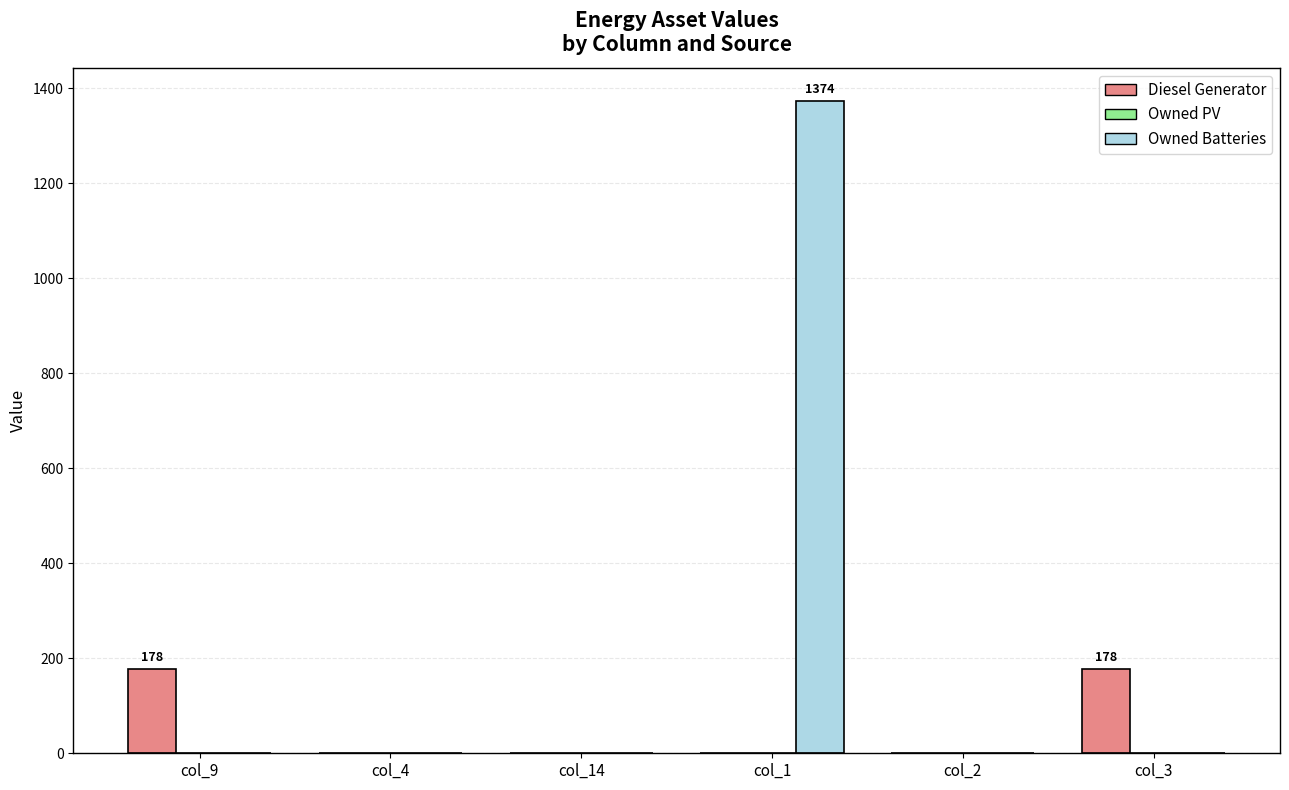

The value of Owned Batteries at col_4 is 0. True or false?

True